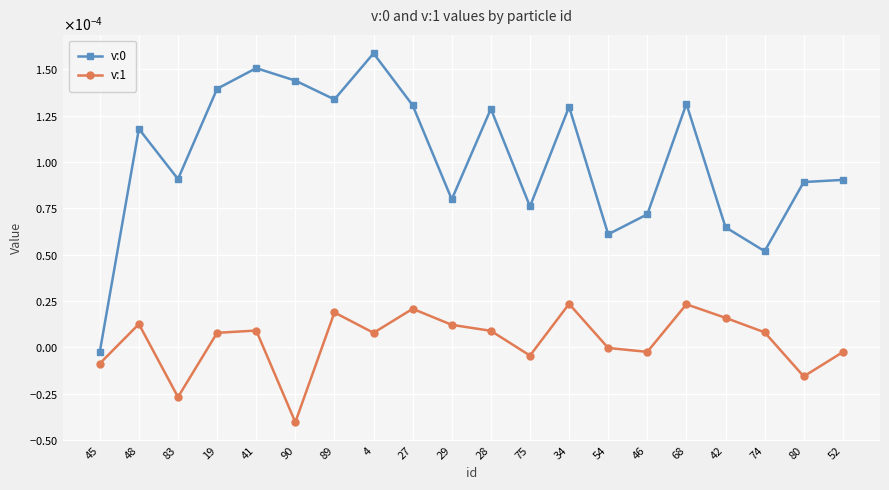

Between 4 and 68, which series saw the biggest shift?

v:0